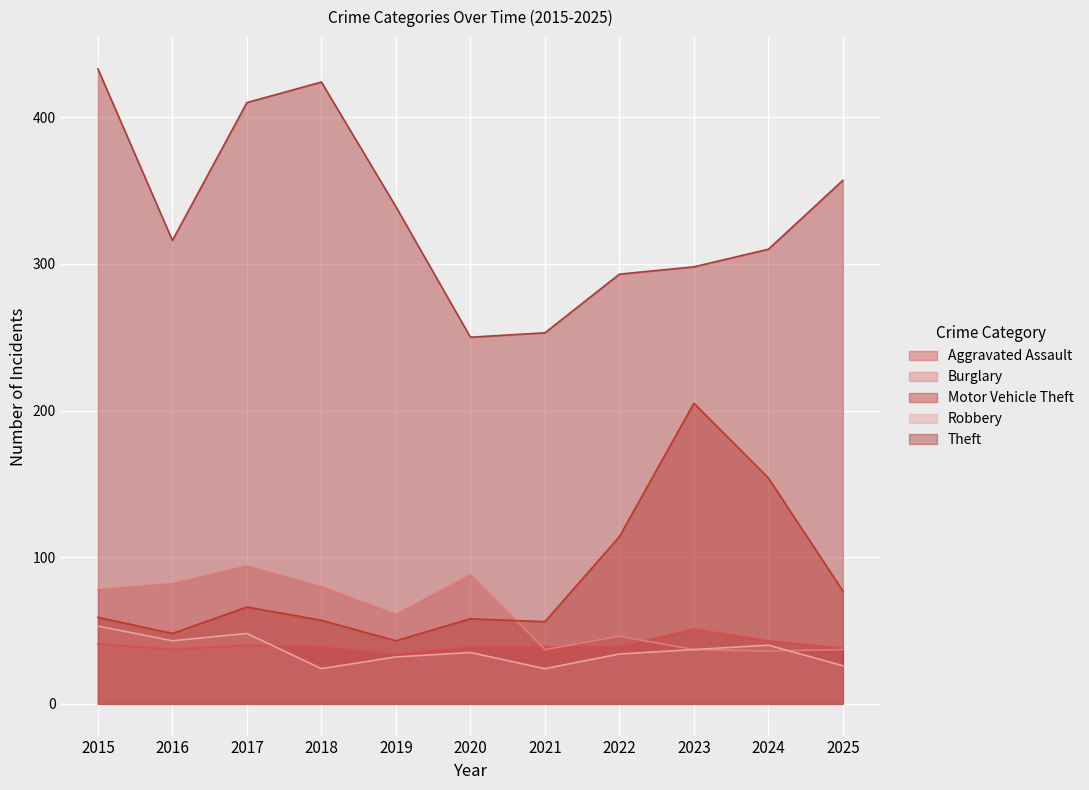

Which series has the largest total across all categories?

Theft